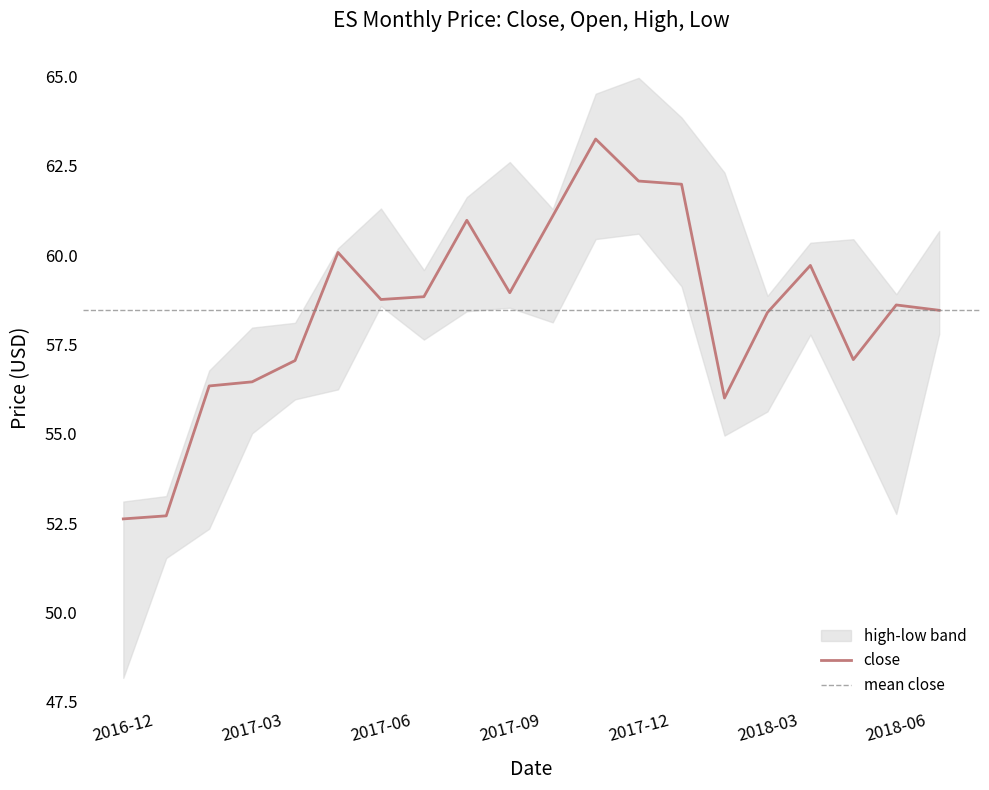

Which category has the lowest value across all series?

2016-12